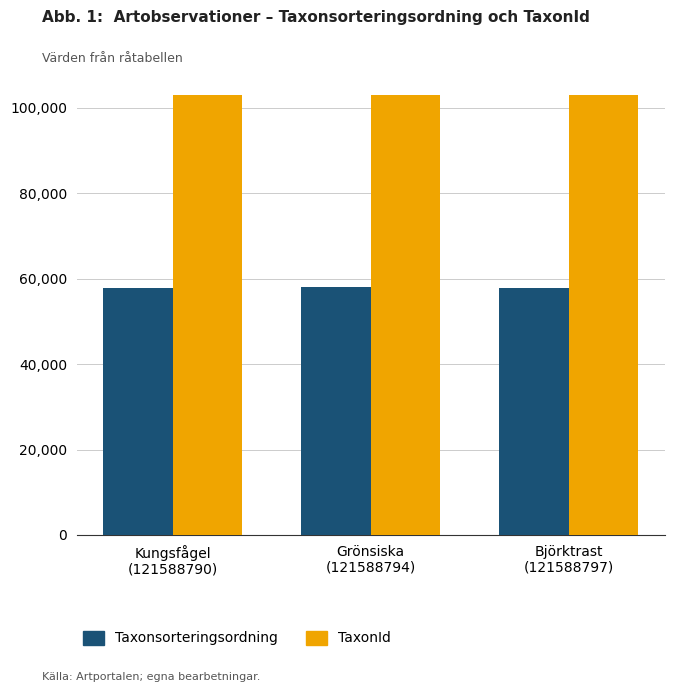

What are all the series names shown in the legend?

Taxonsorteringsordning, TaxonId